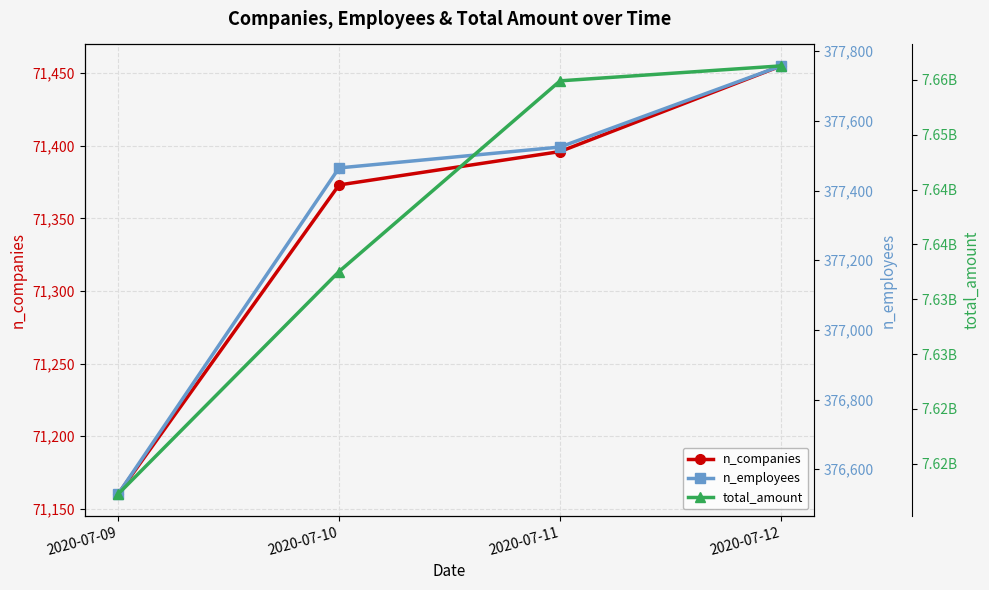

Is the value of total_amount at 2020-07-12 greater than the value of n_employees at 2020-07-09?

Yes